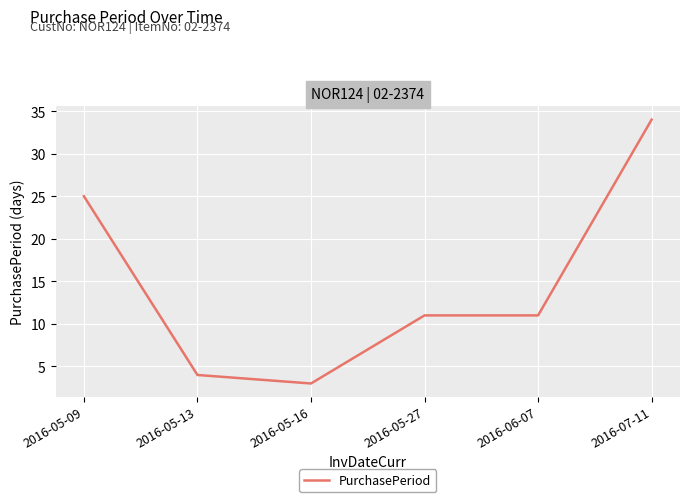

How many lines are shown in the chart?

1